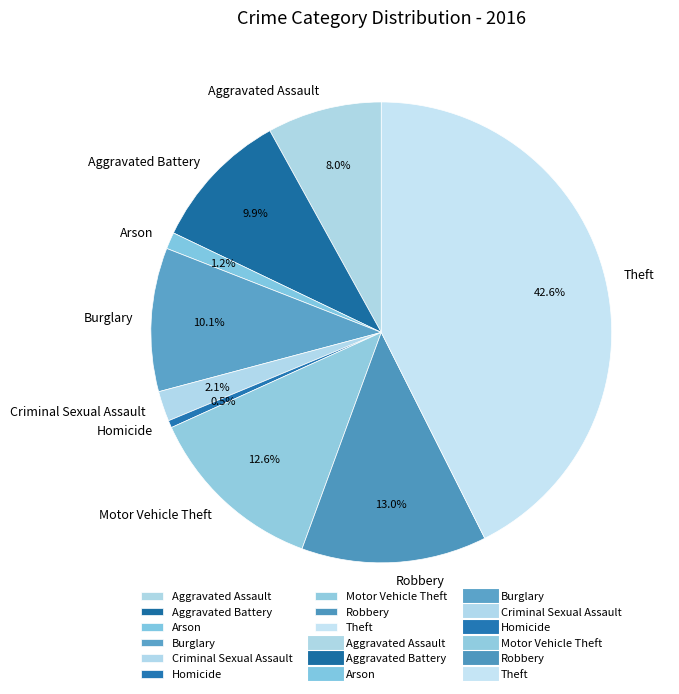

Which category has the smallest portion of the pie?

Homicide